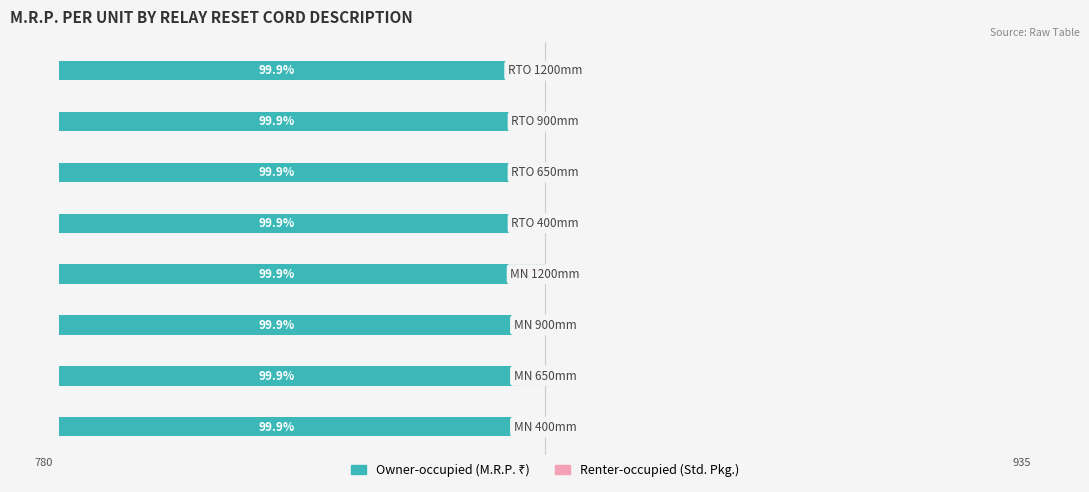

Between 2 and 5, which series saw the biggest shift?

Renter-occupied